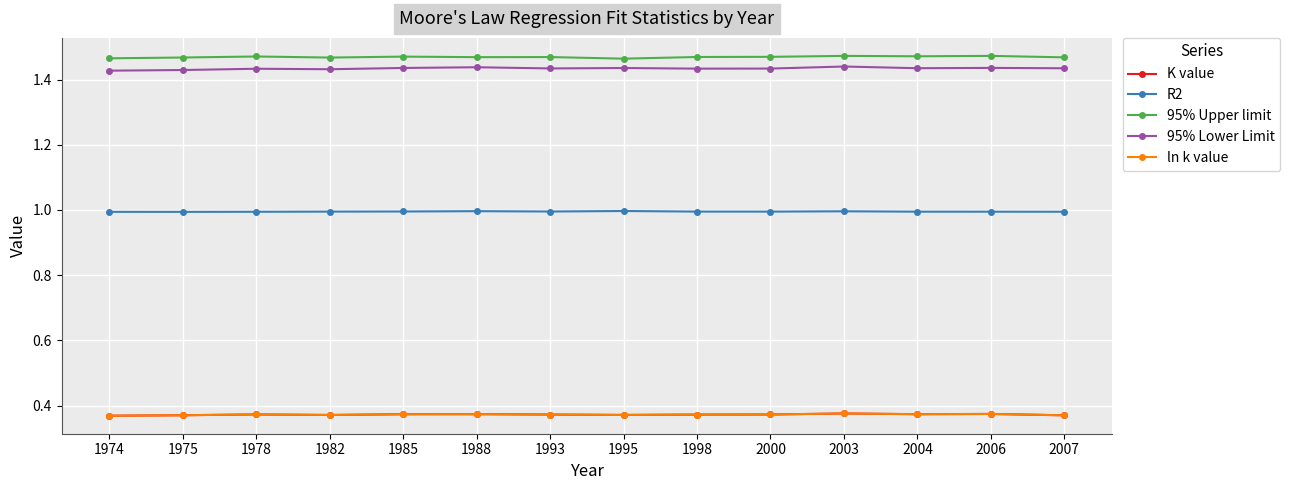

Is the value of 95% Lower Limit at 2000 greater than the value of R2 at 2007?

Yes